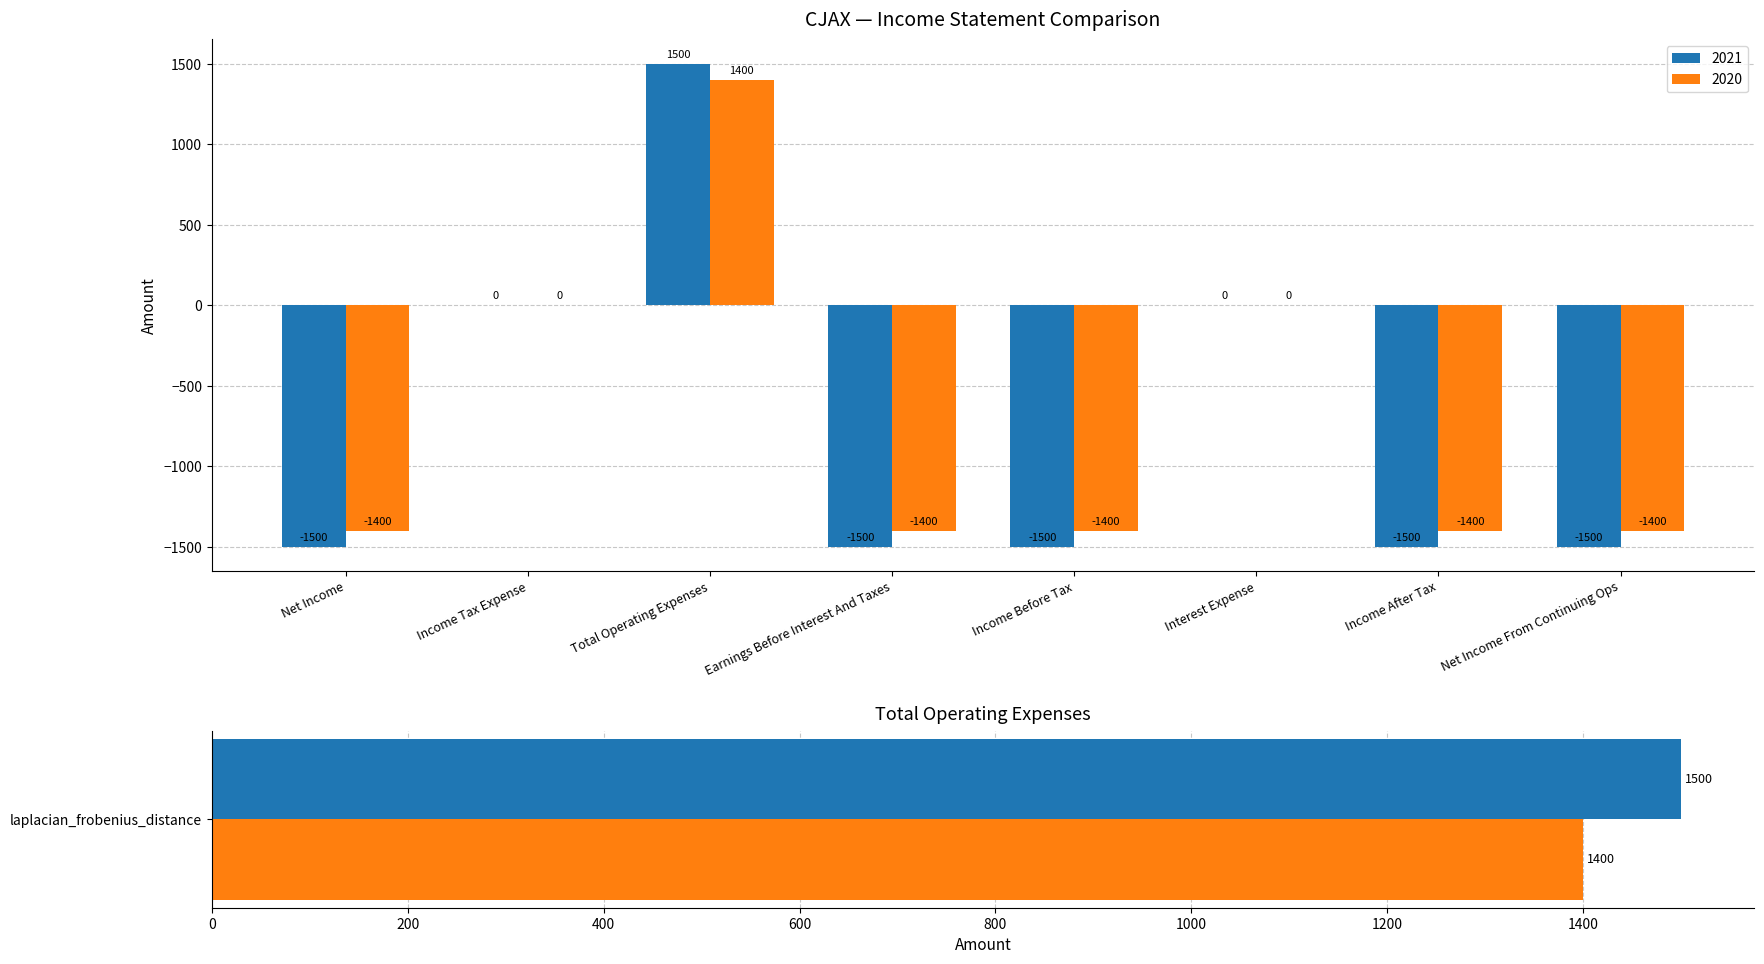

What is the difference between the 2021 values at Income Tax Expense and Total Operating Expenses?

1500